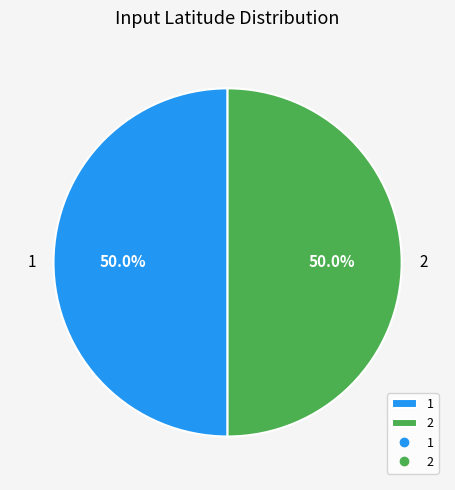

How many slices are in this pie chart?

2